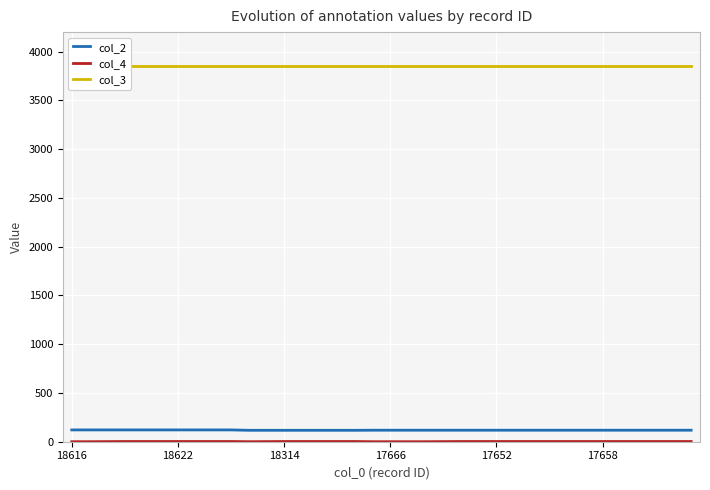

What is the maximum value shown in the chart?

3855